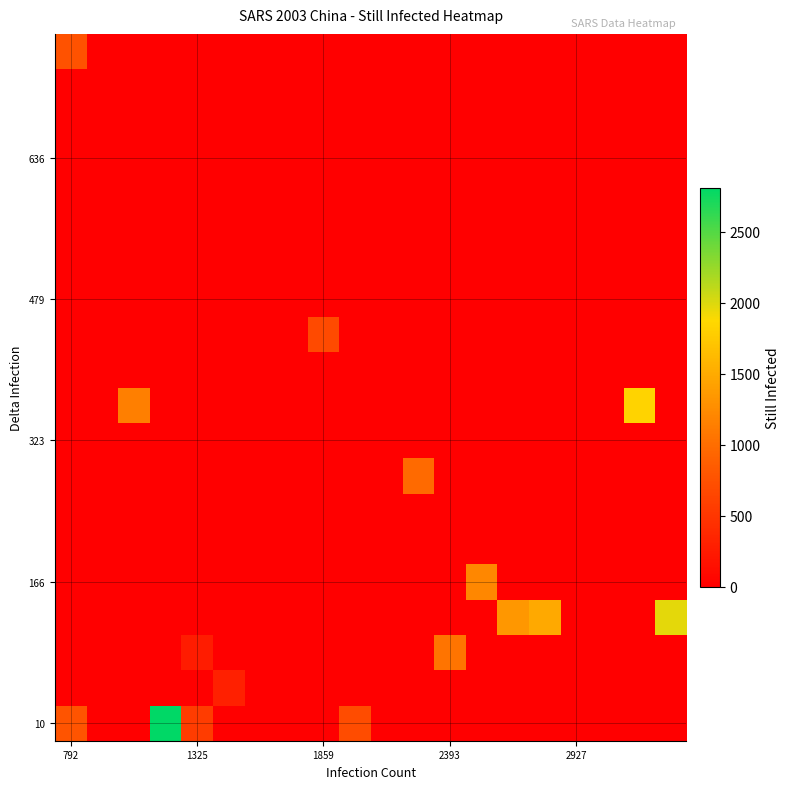

How many data points does each series have?

20